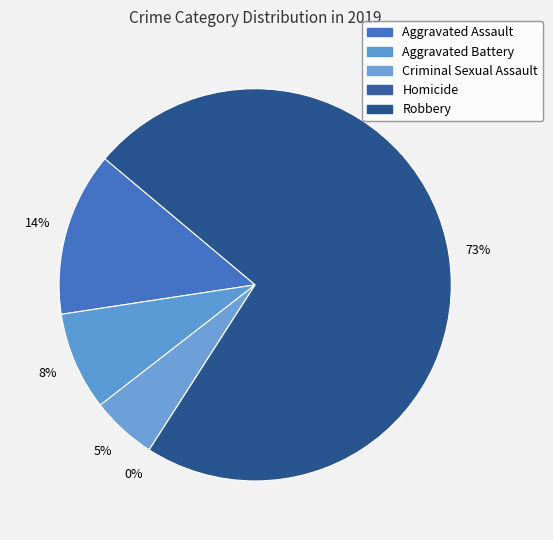

Which slice is the largest?

Robbery